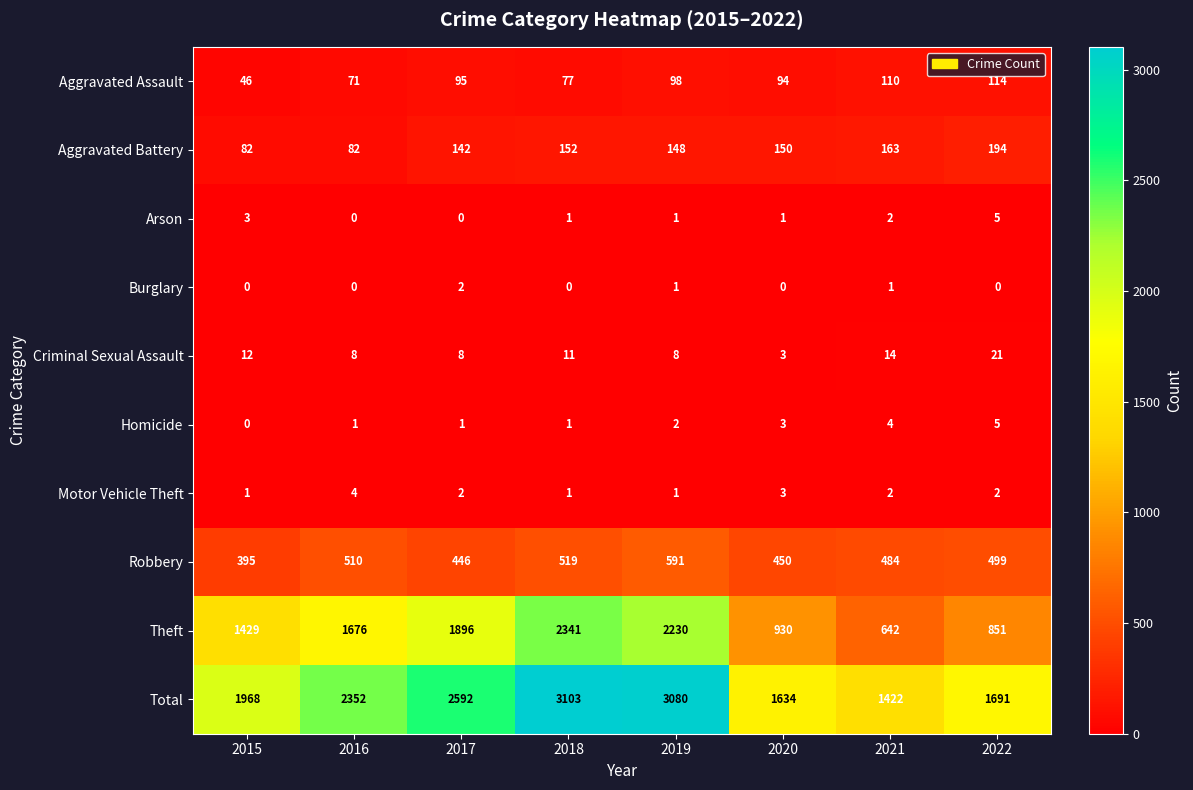

Count the Homicide values in the range 1 to 4.

6